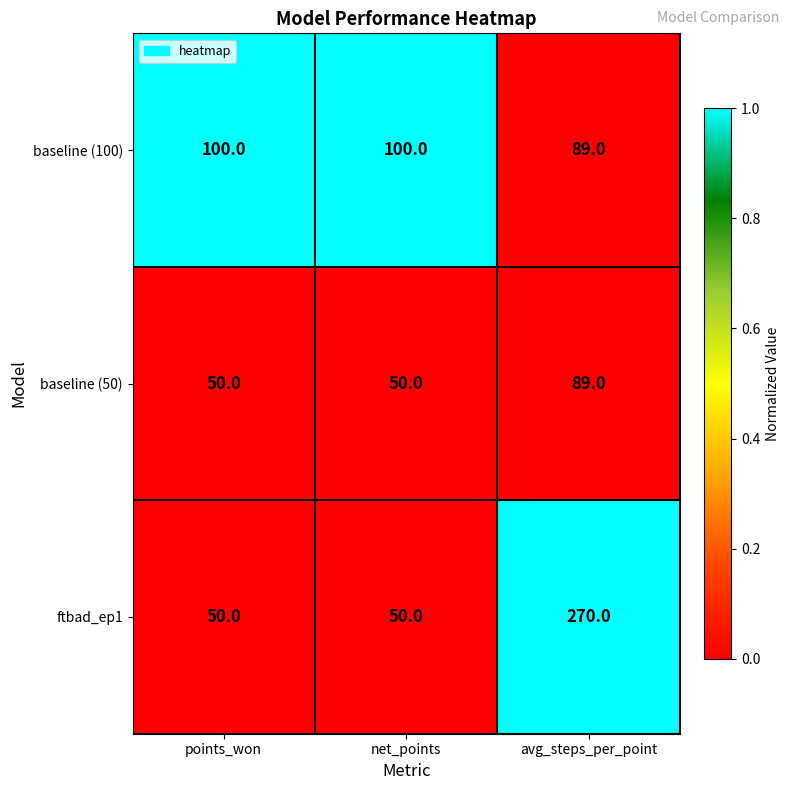

Is the value of baseline (100) at net_points greater than the value of baseline (50) at points_won?

Yes